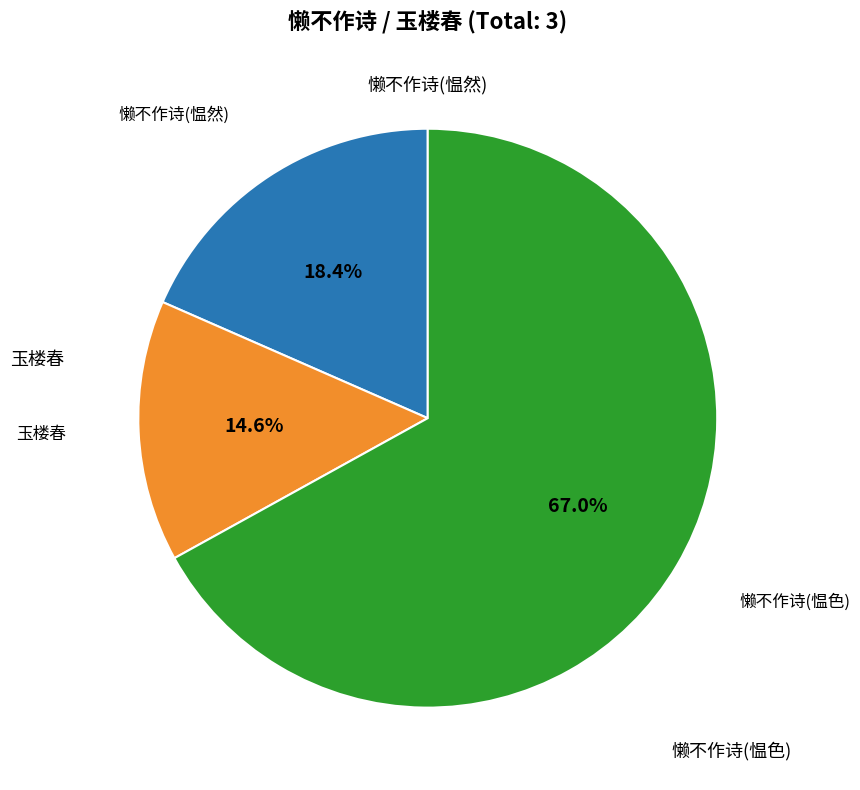

Is there a majority slice in this chart?

Yes